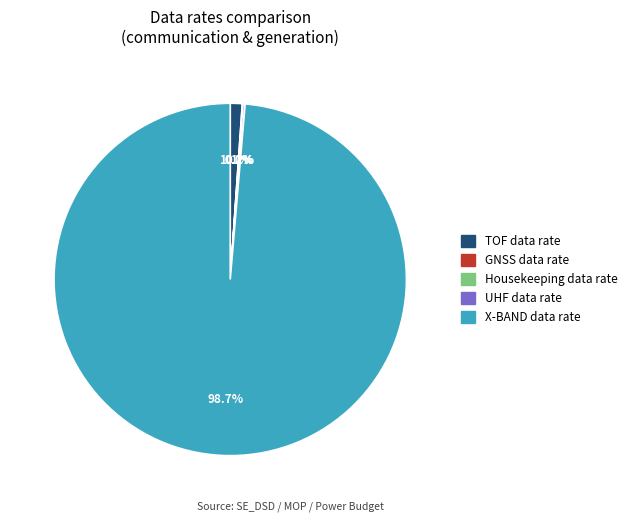

Is there a majority slice in this chart?

Yes